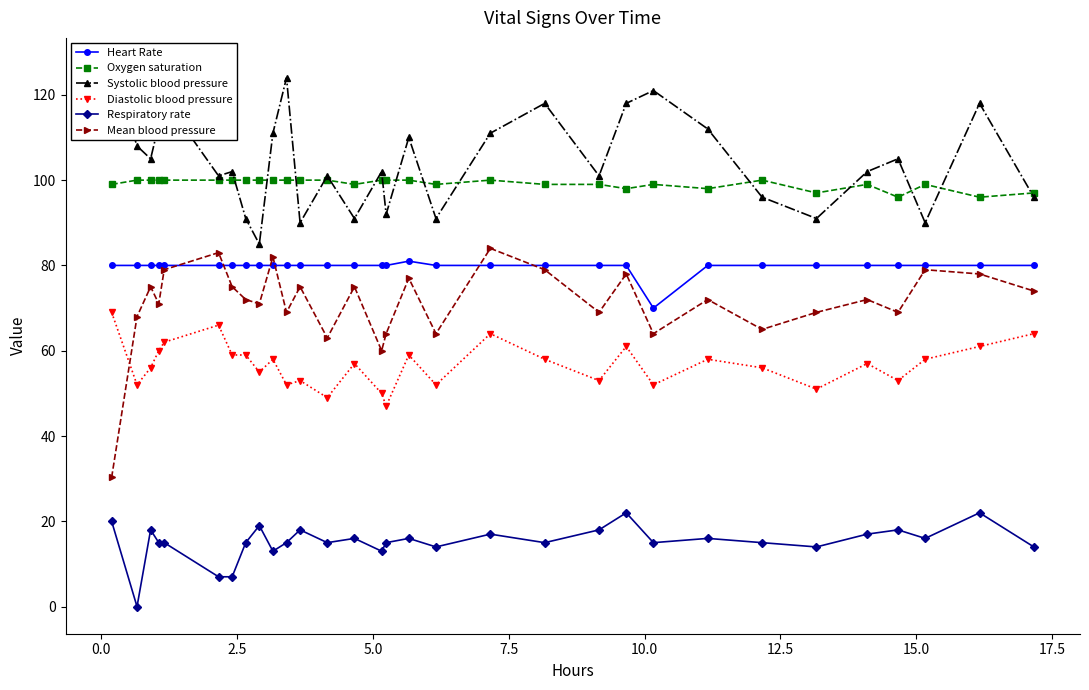

Which series has the largest total across all categories?

Systolic blood pressure